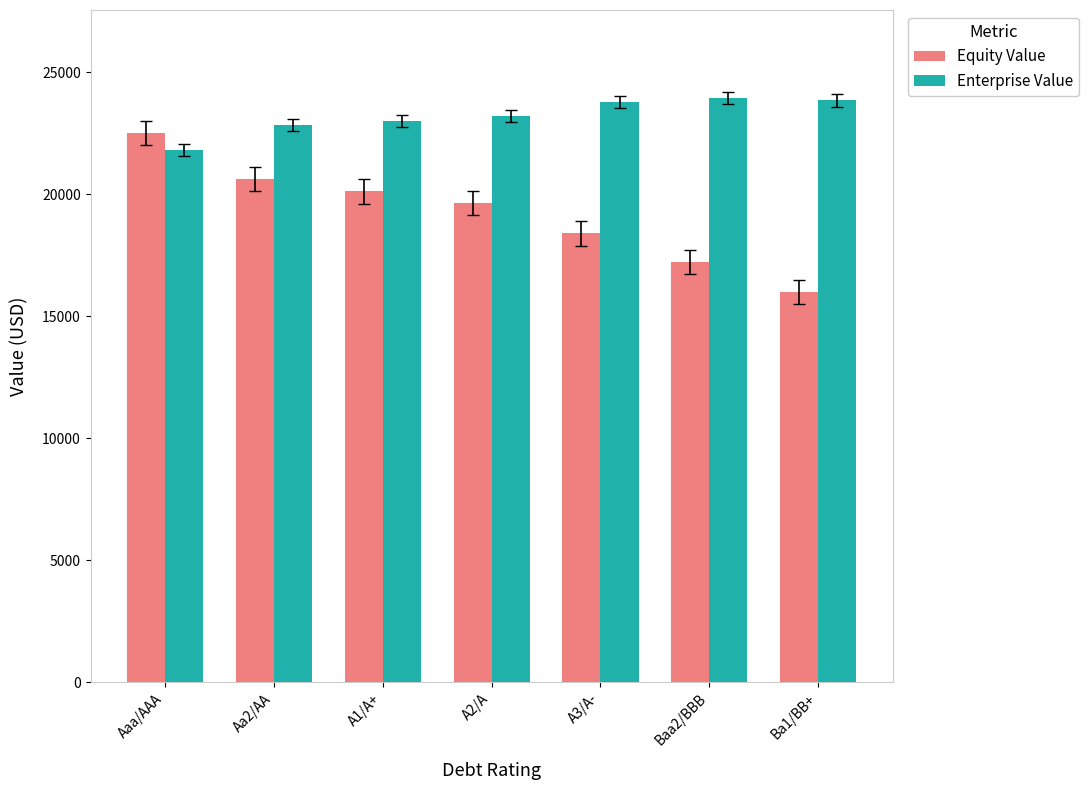

What is the difference between the maximum and minimum values in the Enterprise Value series?

2161.5